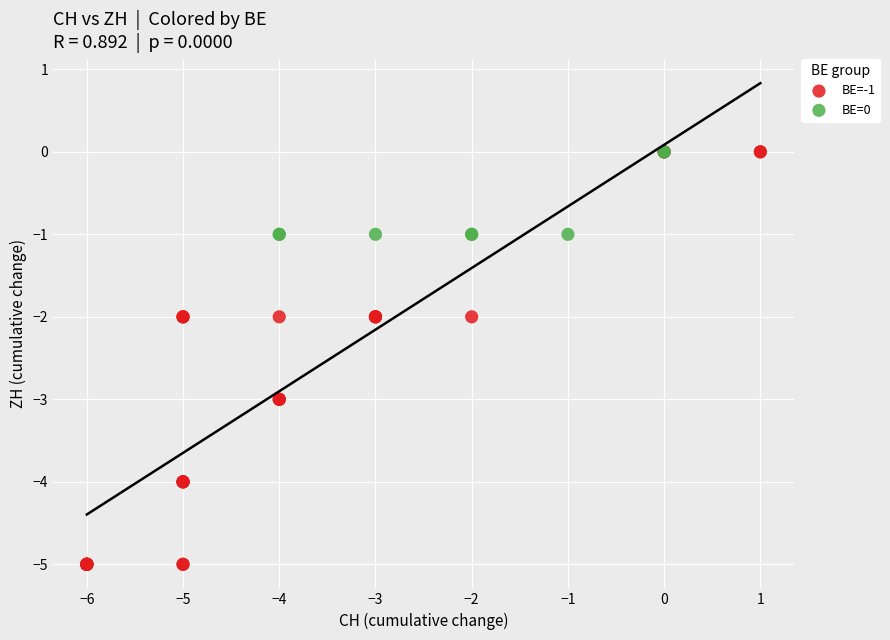

Which series contains the lowest Y value?

BE=-1